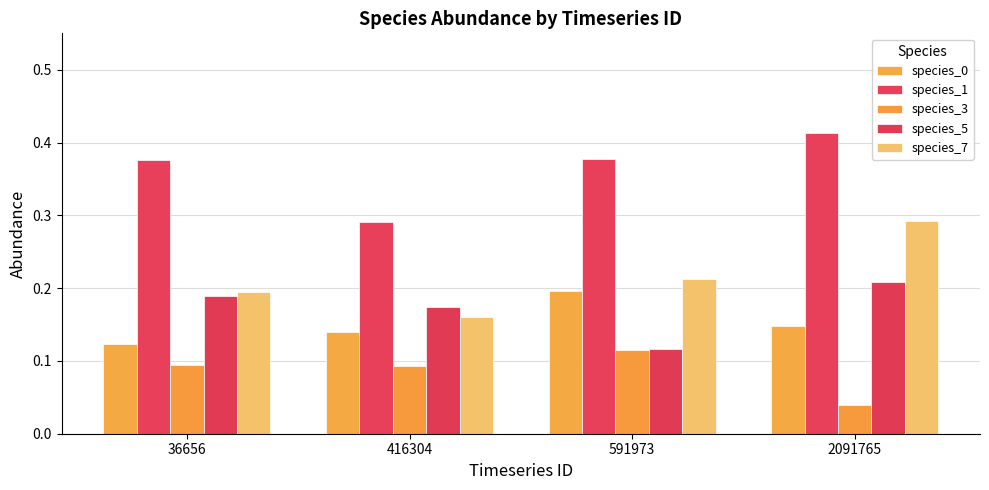

How many groups of bars are there?

4